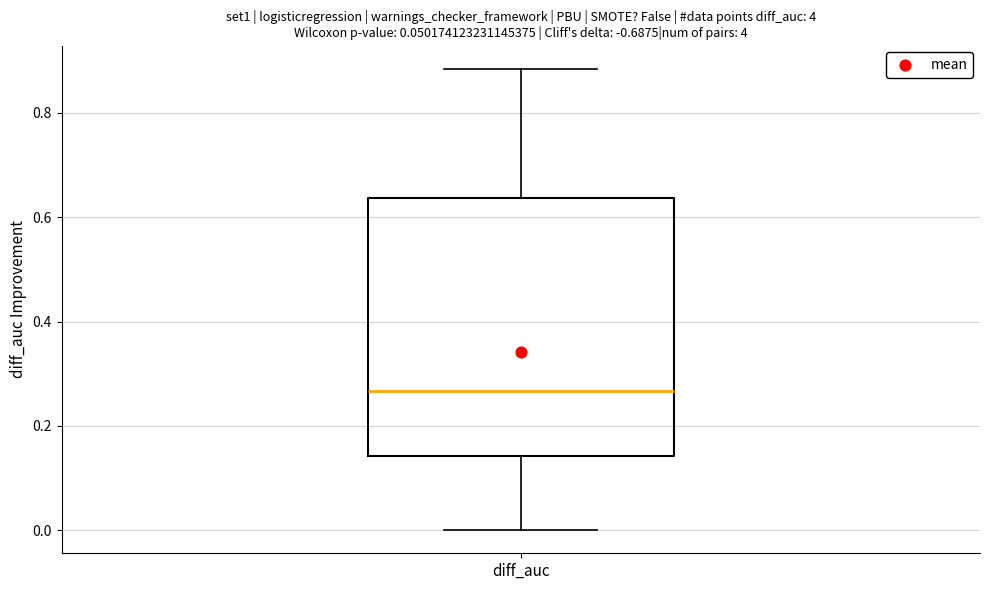

Where is the lower edge of the box for diff_auc on the y-axis? The values are not printed on the chart, so give them approximately, as read against the axis.

0.14